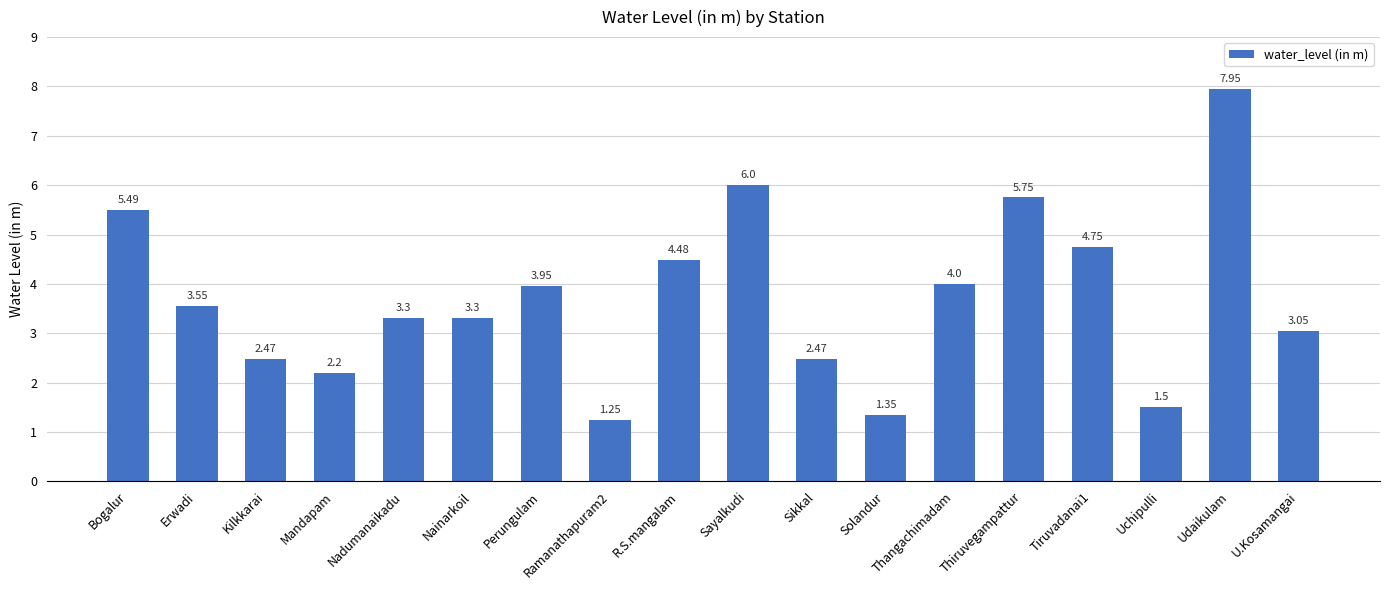

Which label corresponds to the largest value in the chart?

Udaikulam